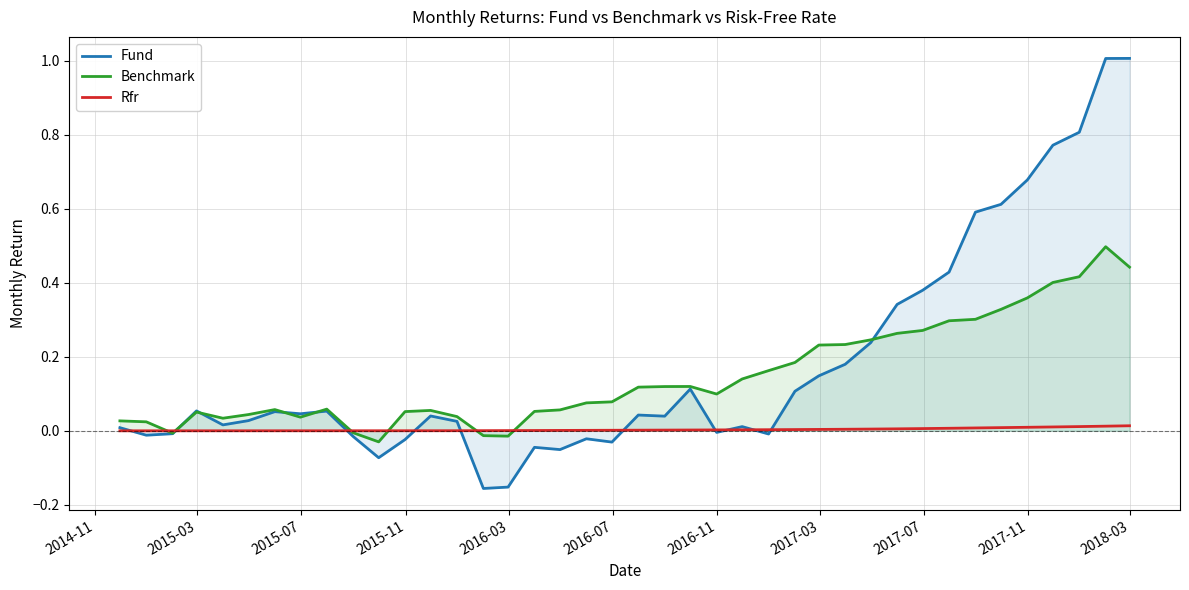

Rank the series by their maximum value, from lowest to highest.

Rfr, Benchmark, Fund